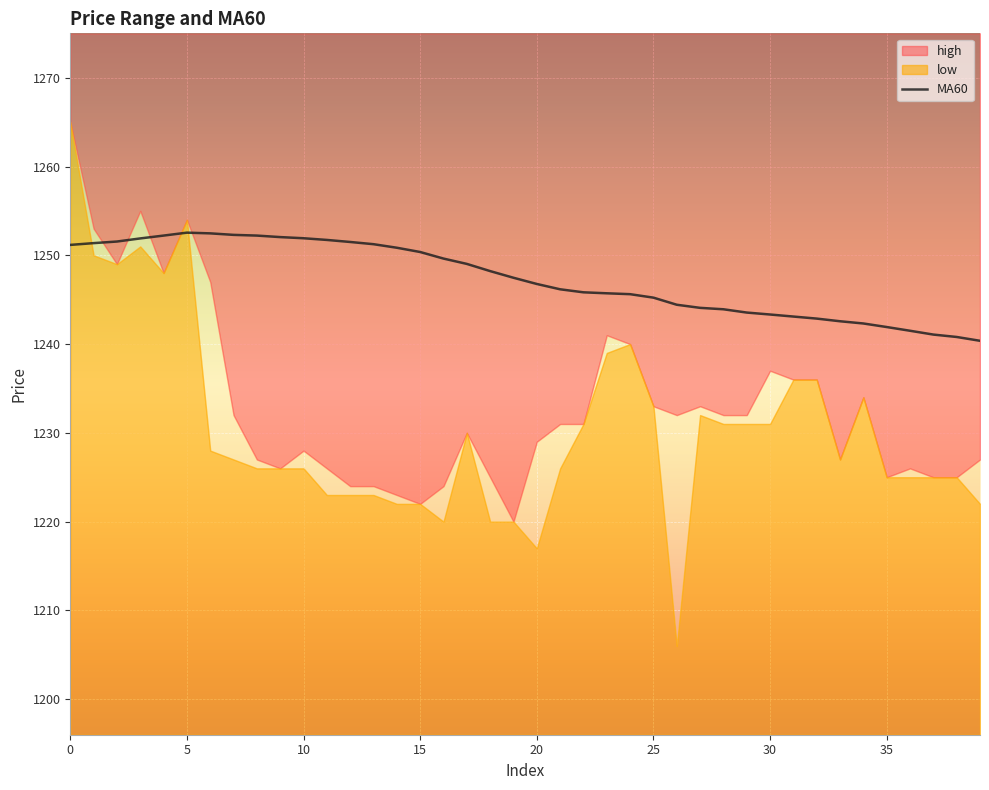

True or false: MA60 has a value of 561.2 at 10.

False